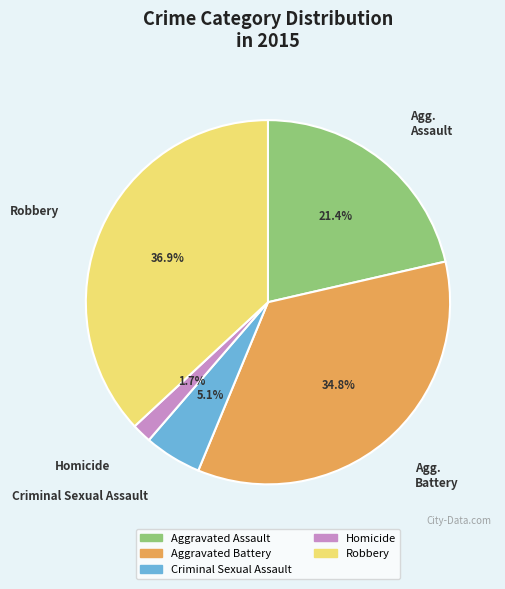

What is the ratio of the value at Aggravated Assault to the value at Criminal Sexual Assault?

4.2